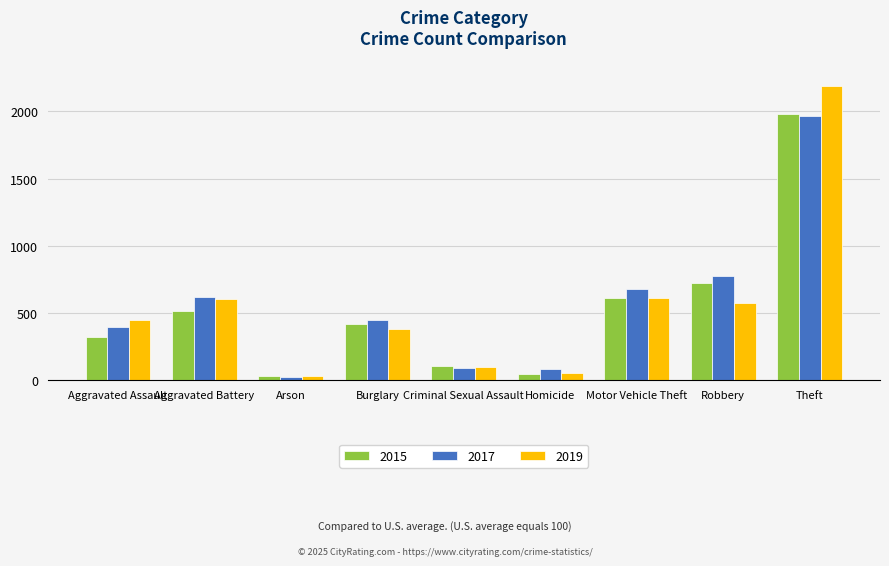

What is the spread (max minus min) of values at Aggravated Battery?

108